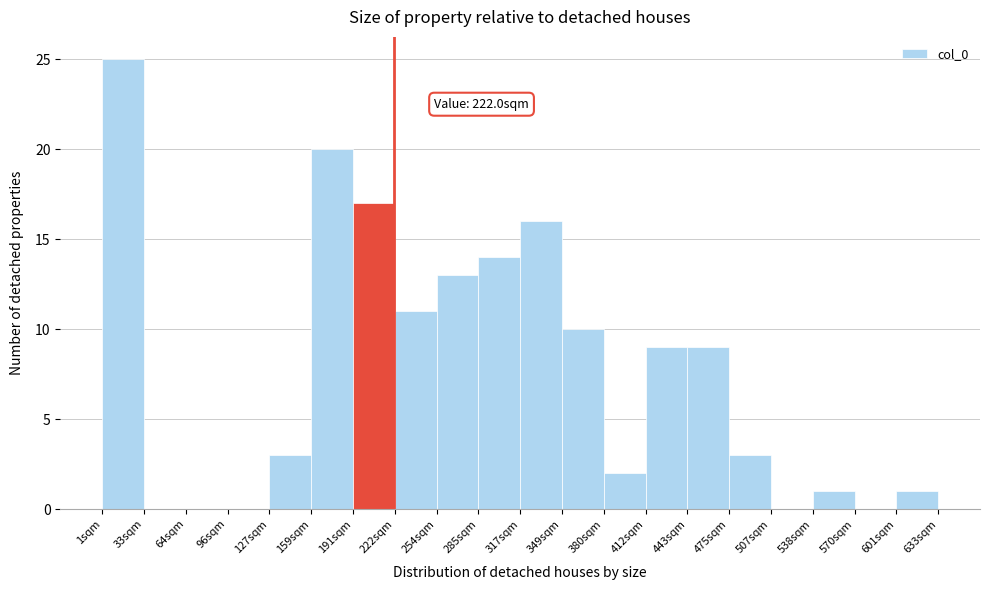

Over which range of the x-axis is the bar tallest?

0 to 35